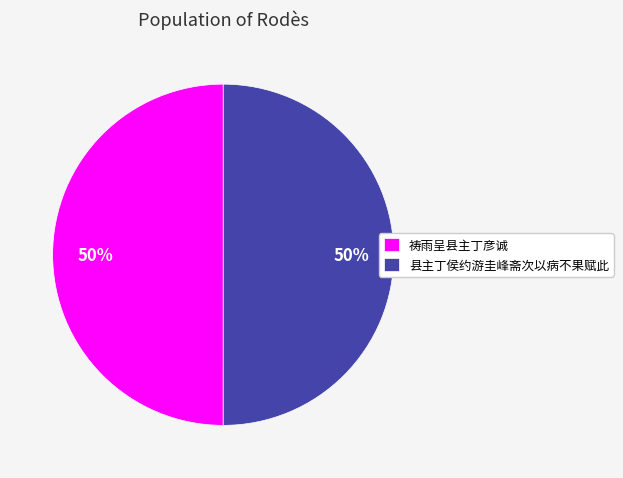

True or false: 祷雨呈县主丁彦诚 accounts for 64% of the total.

False